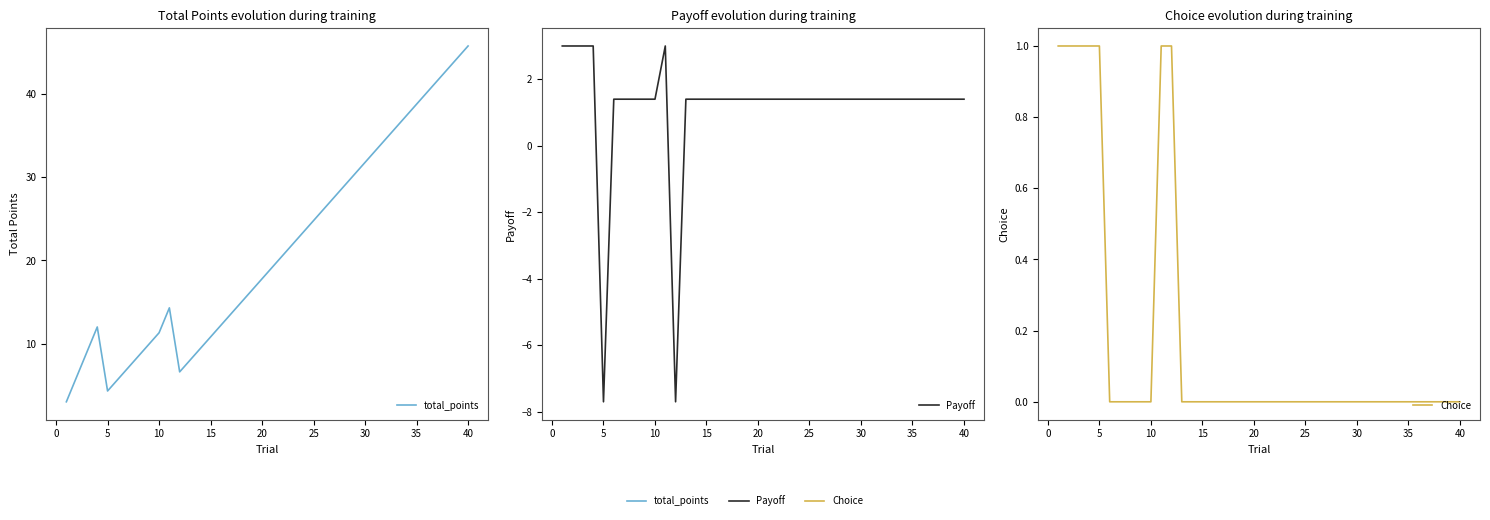

Is this an area chart (filled region under the line)?

No